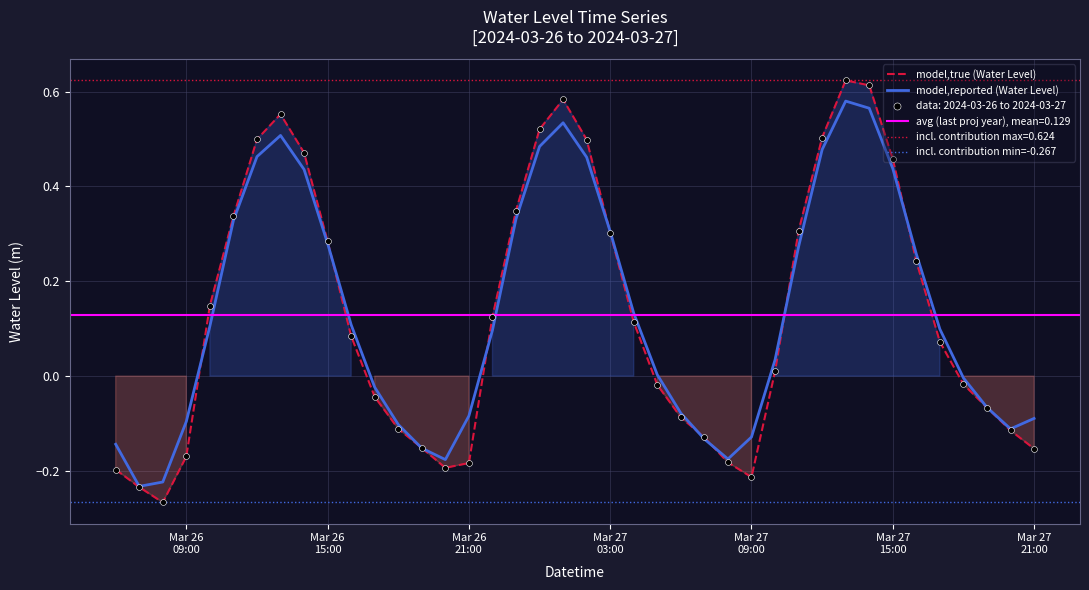

Between 2024-03-26 15:00:00 and 2024-03-26 06:00:00, which is larger?

2024-03-26 15:00:00